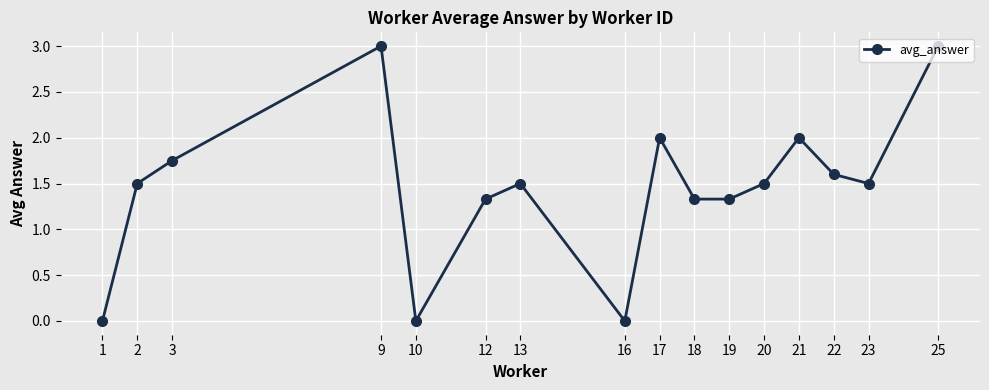

What is the difference between the maximum and minimum values?

3.0